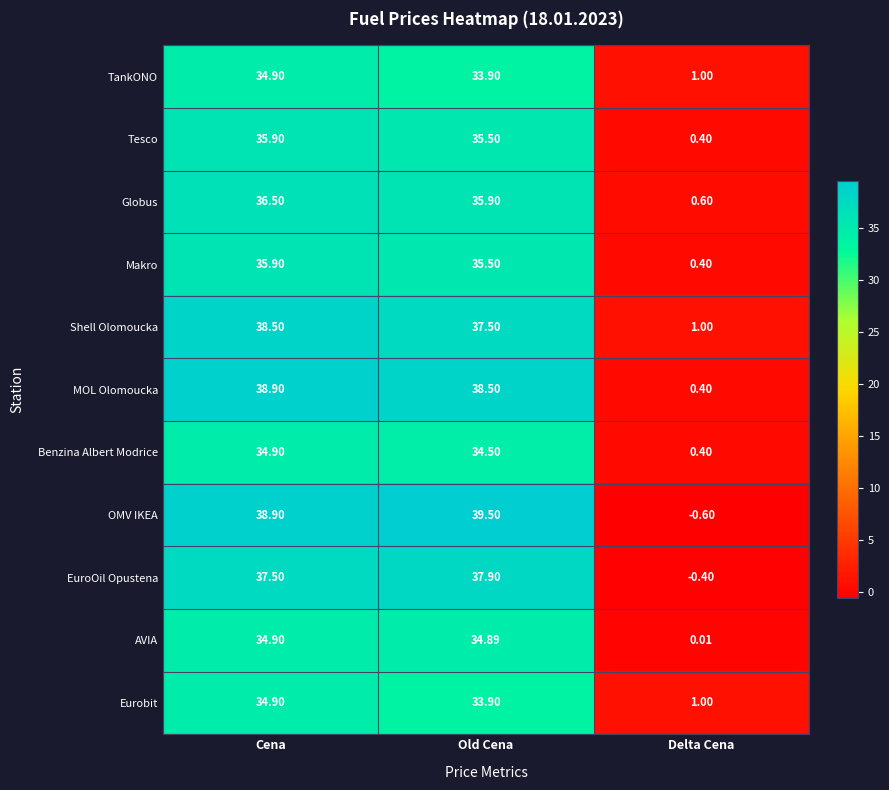

At which label is Tesco closest to 18?

Old Cena